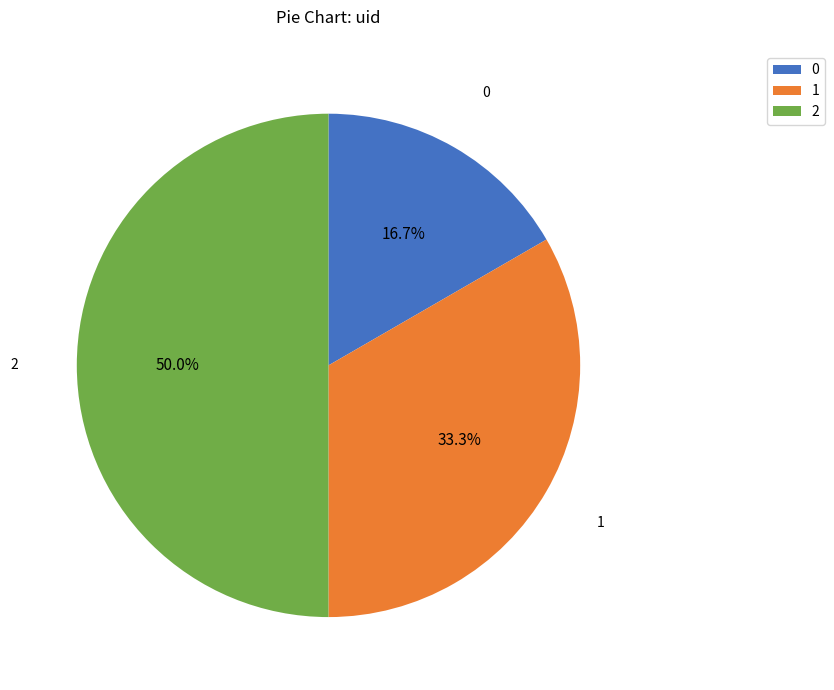

True or false: 0 accounts for 17% of the total.

True